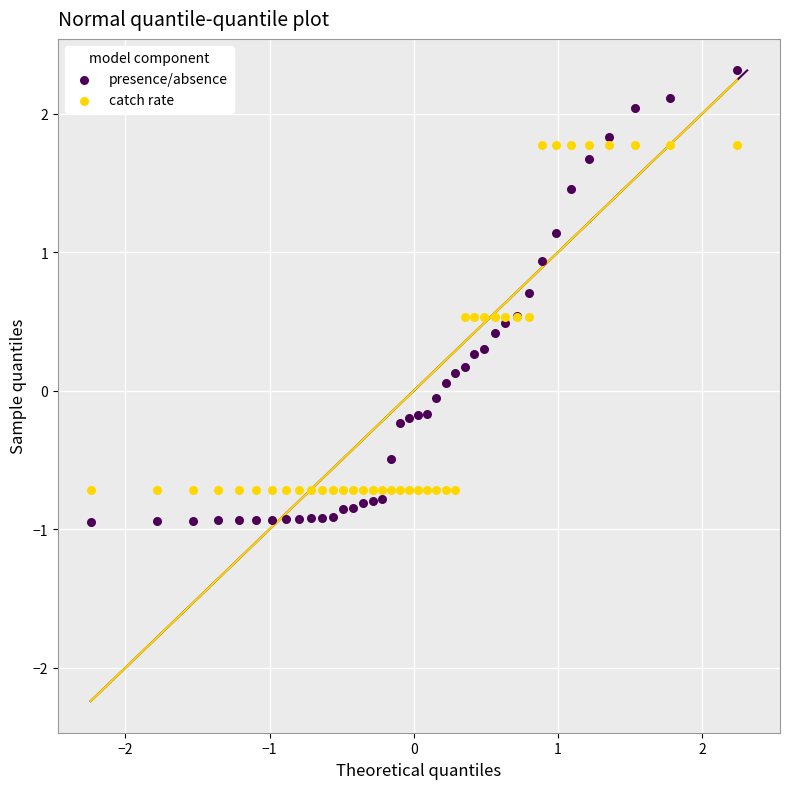

What are all the series names shown in the legend?

presence/absence, catch rate